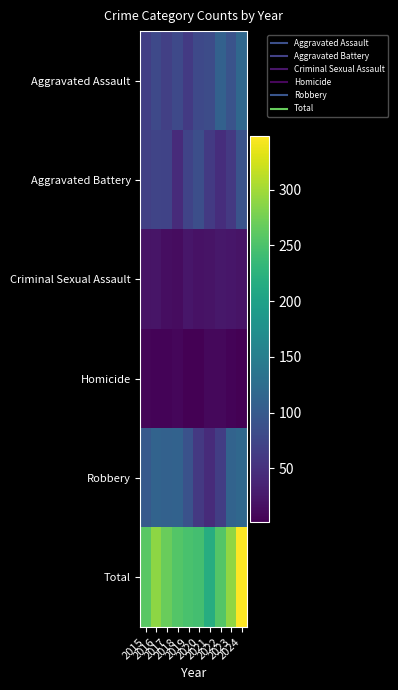

How many distinct data groups are displayed?

6